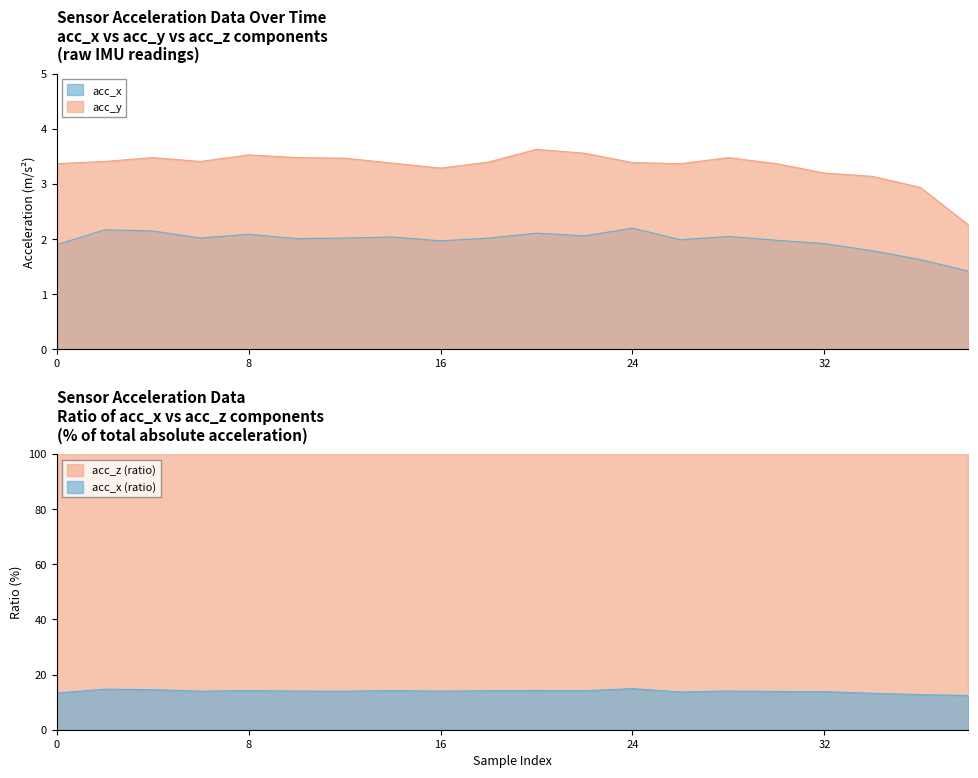

Which series changed the most between 10 and 20?

acc_y